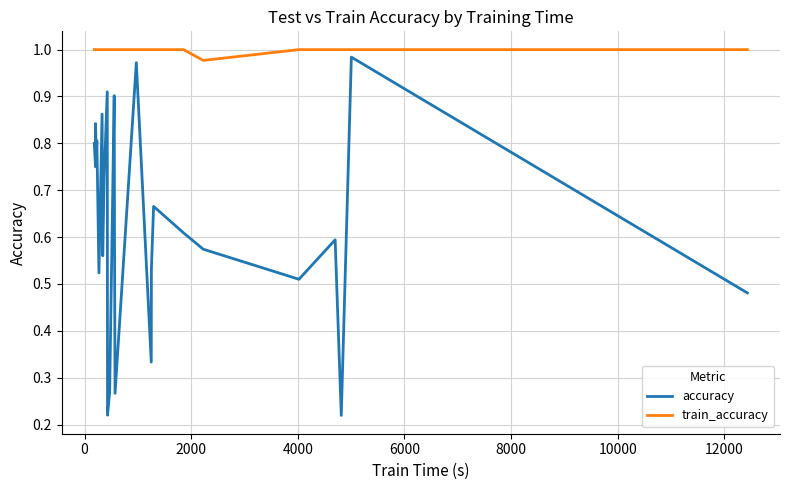

How many lines are shown in the chart?

2